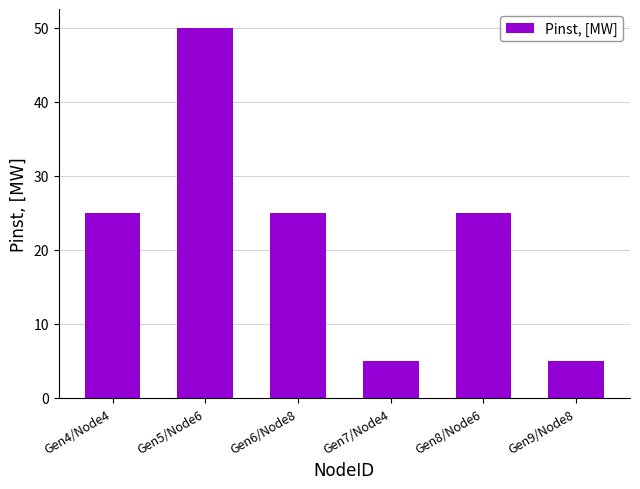

What is the maximum value shown in the chart?

50